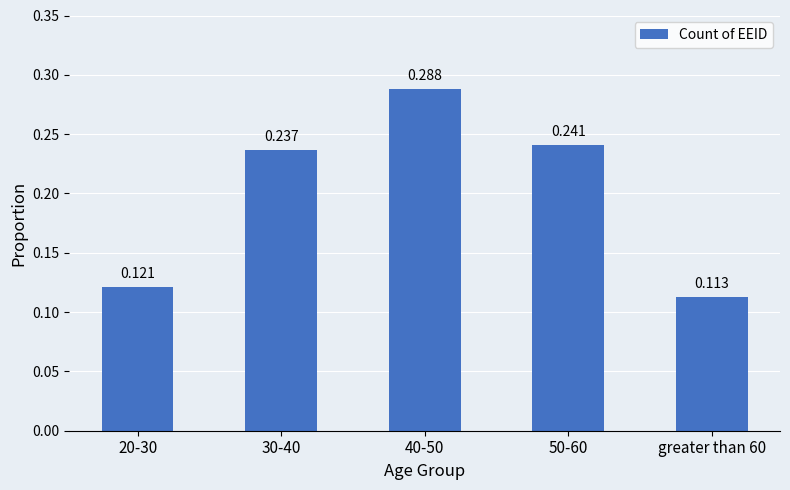

What is the maximum value shown in the chart?

0.3